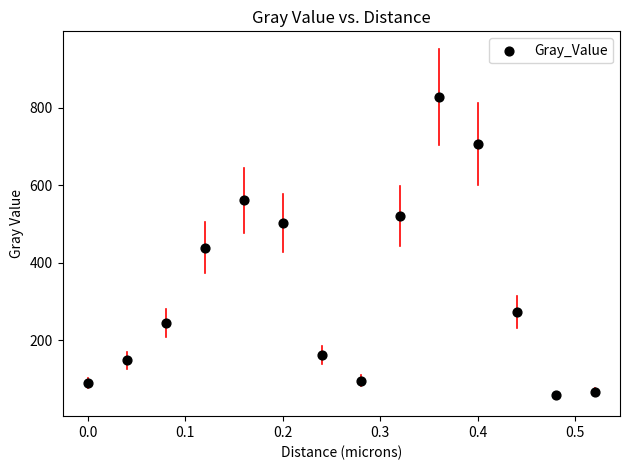

What is the range of X values (max minus min)?

0.5